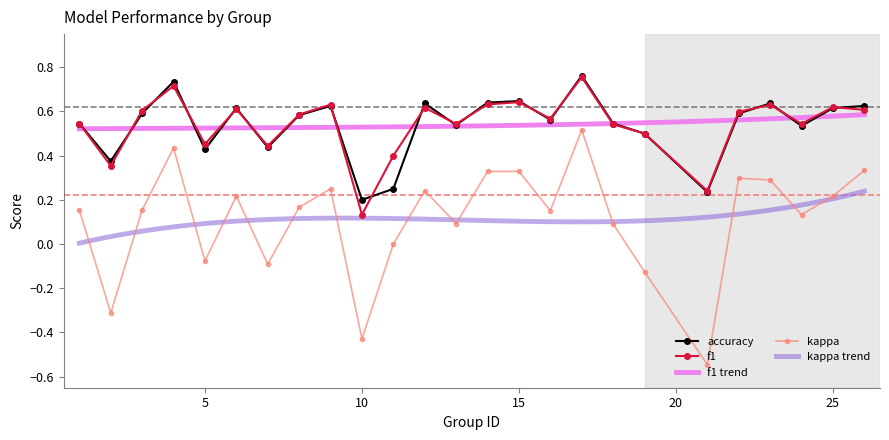

True or false: accuracy and kappa cross at least once.

False